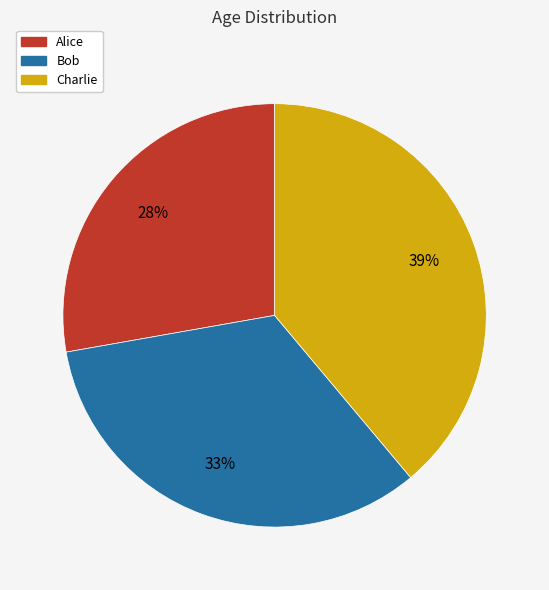

To the nearest percent, what percentage of the pie is Charlie?

39%